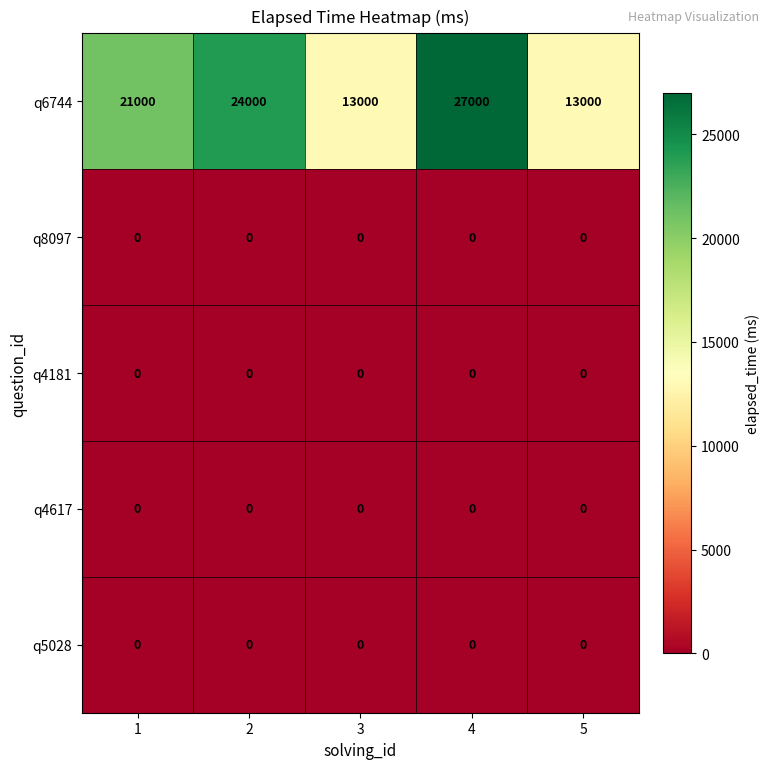

Reading left to right, extract all data points from this chart.

q6744: 21000	24000	13000	27000	13000
q8097: 0	0	0	0	0
q4181: 0	0	0	0	0
q4617: 0	0	0	0	0
q5028: 0	0	0	0	0